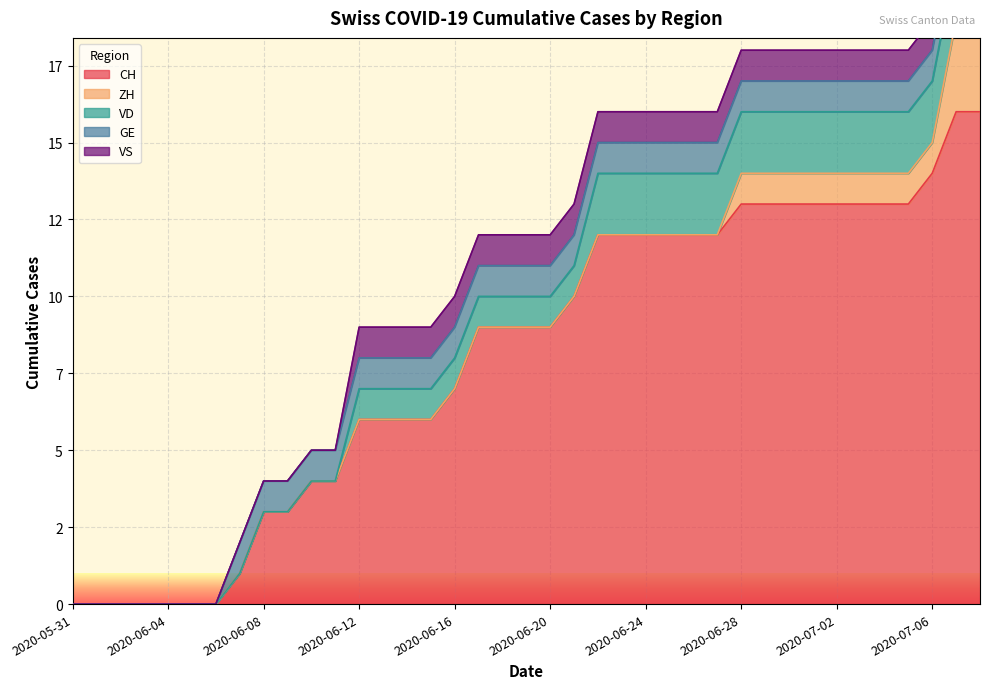

Rank the categories by CH value from highest to lowest.

2020-07-07, 2020-07-08, 2020-07-06, 2020-06-28, 2020-06-29, 2020-06-30, 2020-07-01, 2020-07-02, 2020-07-03, 2020-07-04, 2020-07-05, 2020-06-22, 2020-06-23, 2020-06-24, 2020-06-25, 2020-06-26, 2020-06-27, 2020-06-21, 2020-06-17, 2020-06-18, 2020-06-19, 2020-06-20, 2020-06-16, 2020-06-12, 2020-06-13, 2020-06-14, 2020-06-15, 2020-06-10, 2020-06-11, 2020-06-08, 2020-06-09, 2020-06-07, 2020-05-31, 2020-06-01, 2020-06-02, 2020-06-03, 2020-06-04, 2020-06-05, 2020-06-06